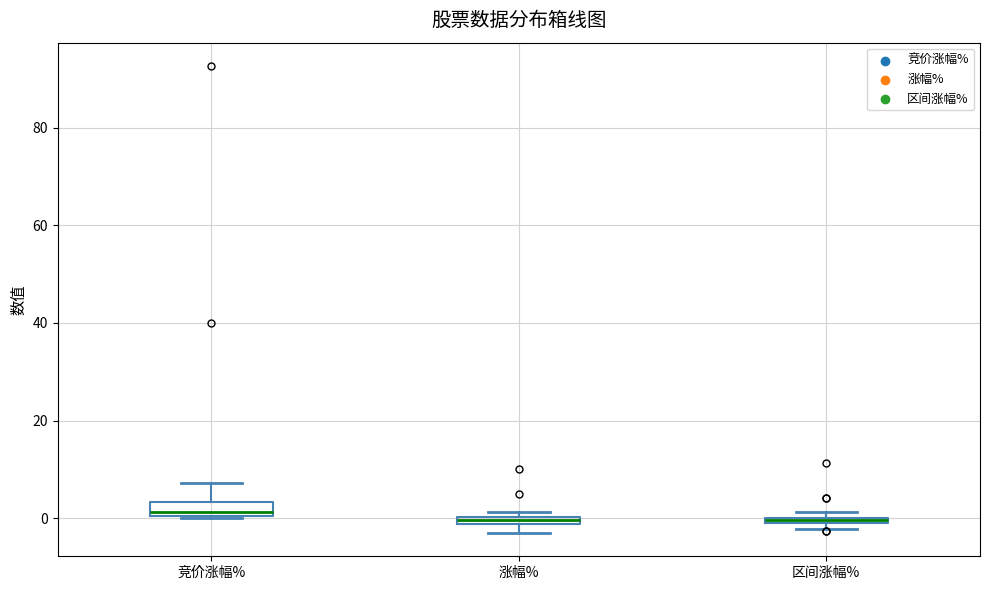

Where is the upper edge of the box for 涨幅% on the y-axis? The values are not printed on the chart, so give them approximately, as read against the axis.

0